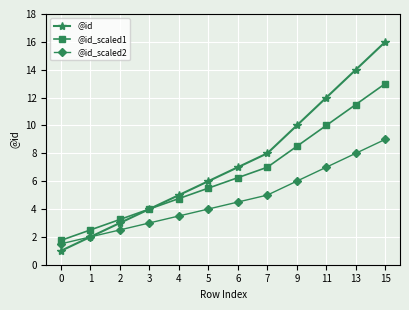

True or false: @id_scaled1 has more than 0 interior local peaks.

False